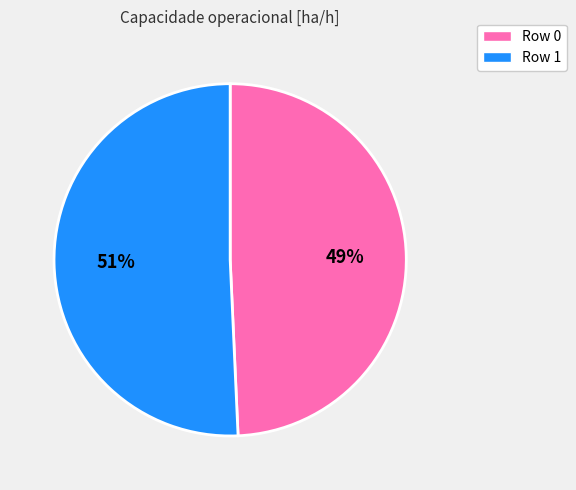

Which category accounts for the majority?

Row 1